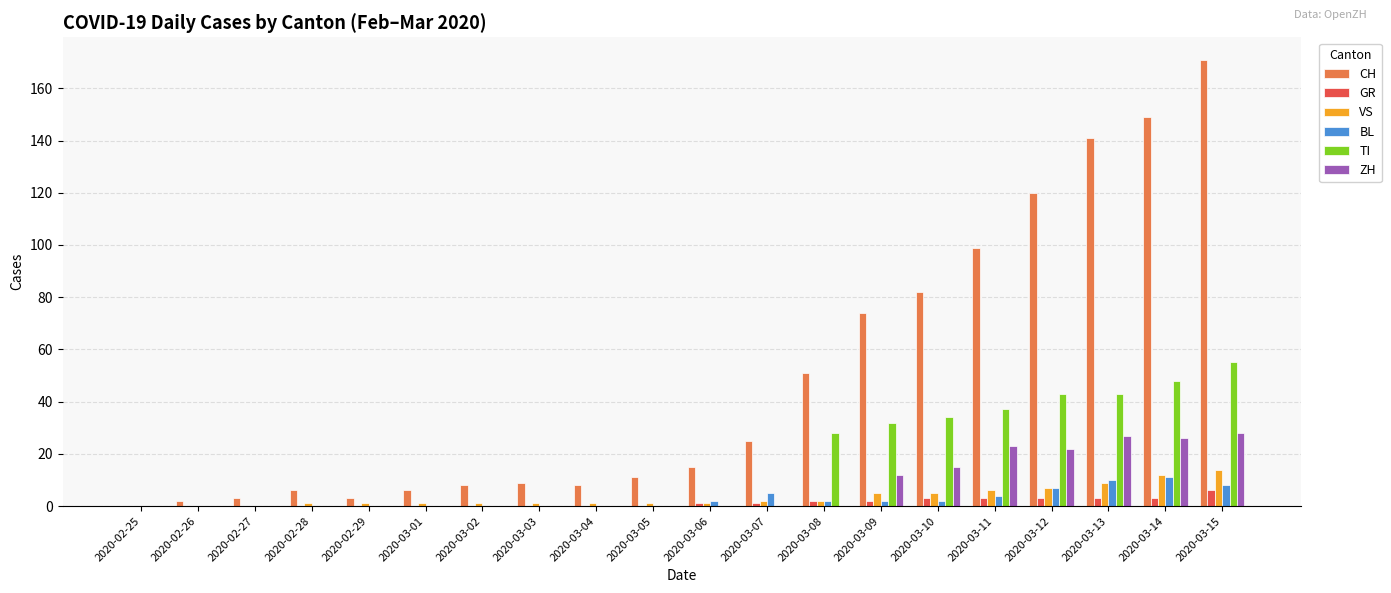

What is the greatest value displayed?

171